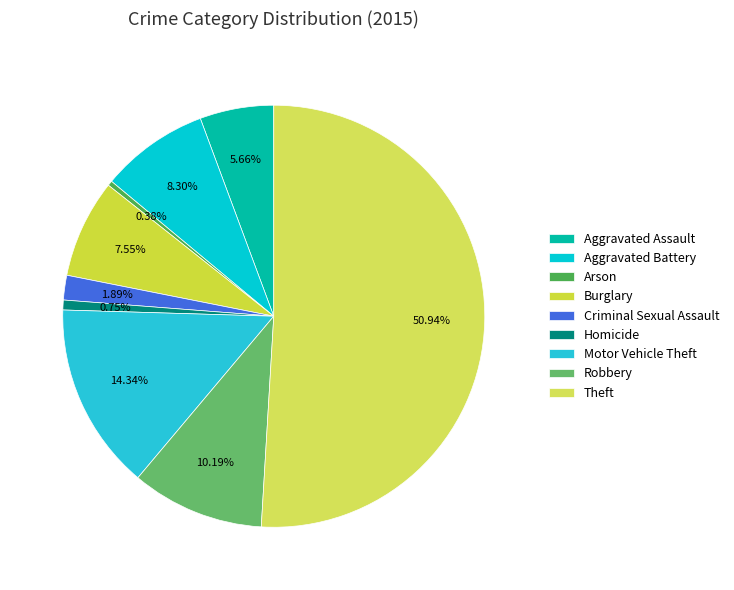

Rank the categories by value from highest to lowest.

Theft, Motor Vehicle Theft, Robbery, Aggravated Battery, Burglary, Aggravated Assault, Criminal Sexual Assault, Homicide, Arson